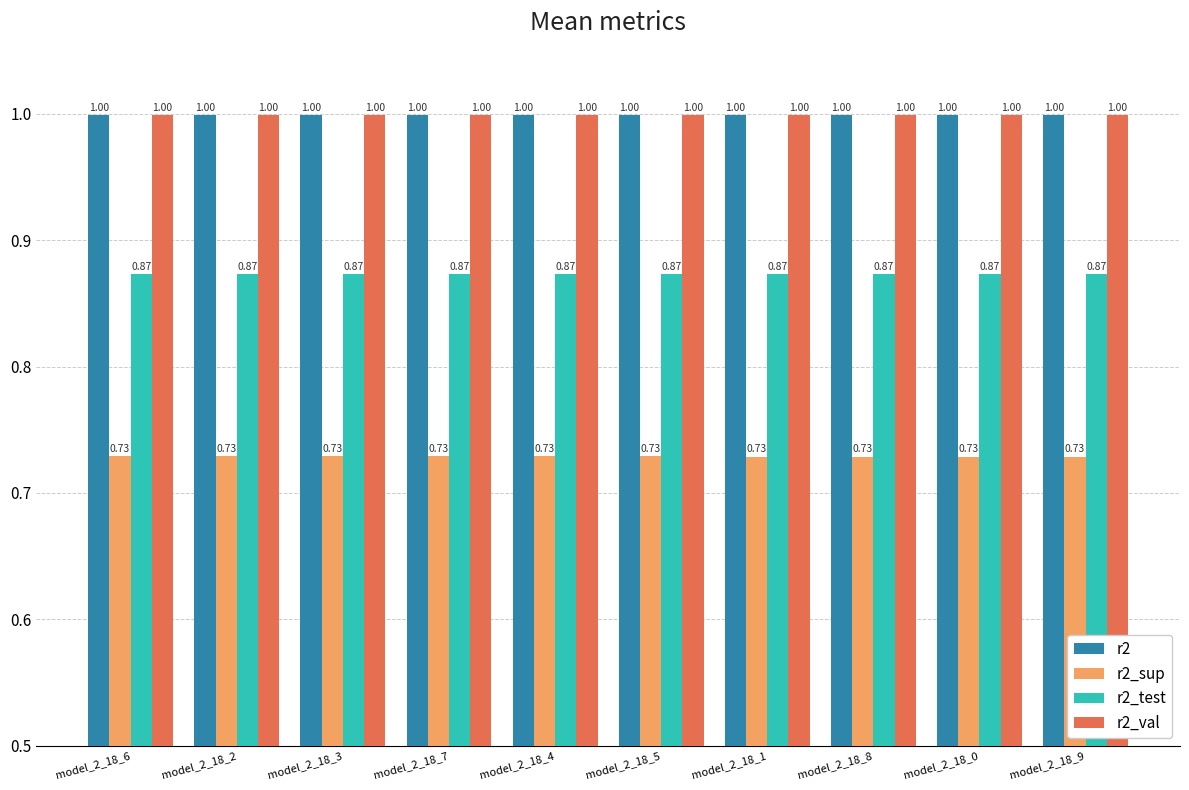

How many groups of bars are there?

10